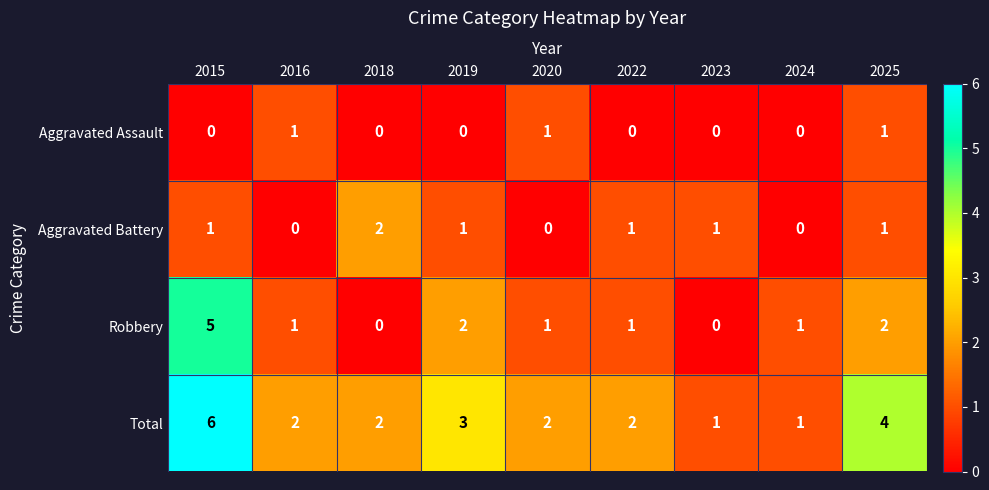

Which series has the largest total across all categories?

Total